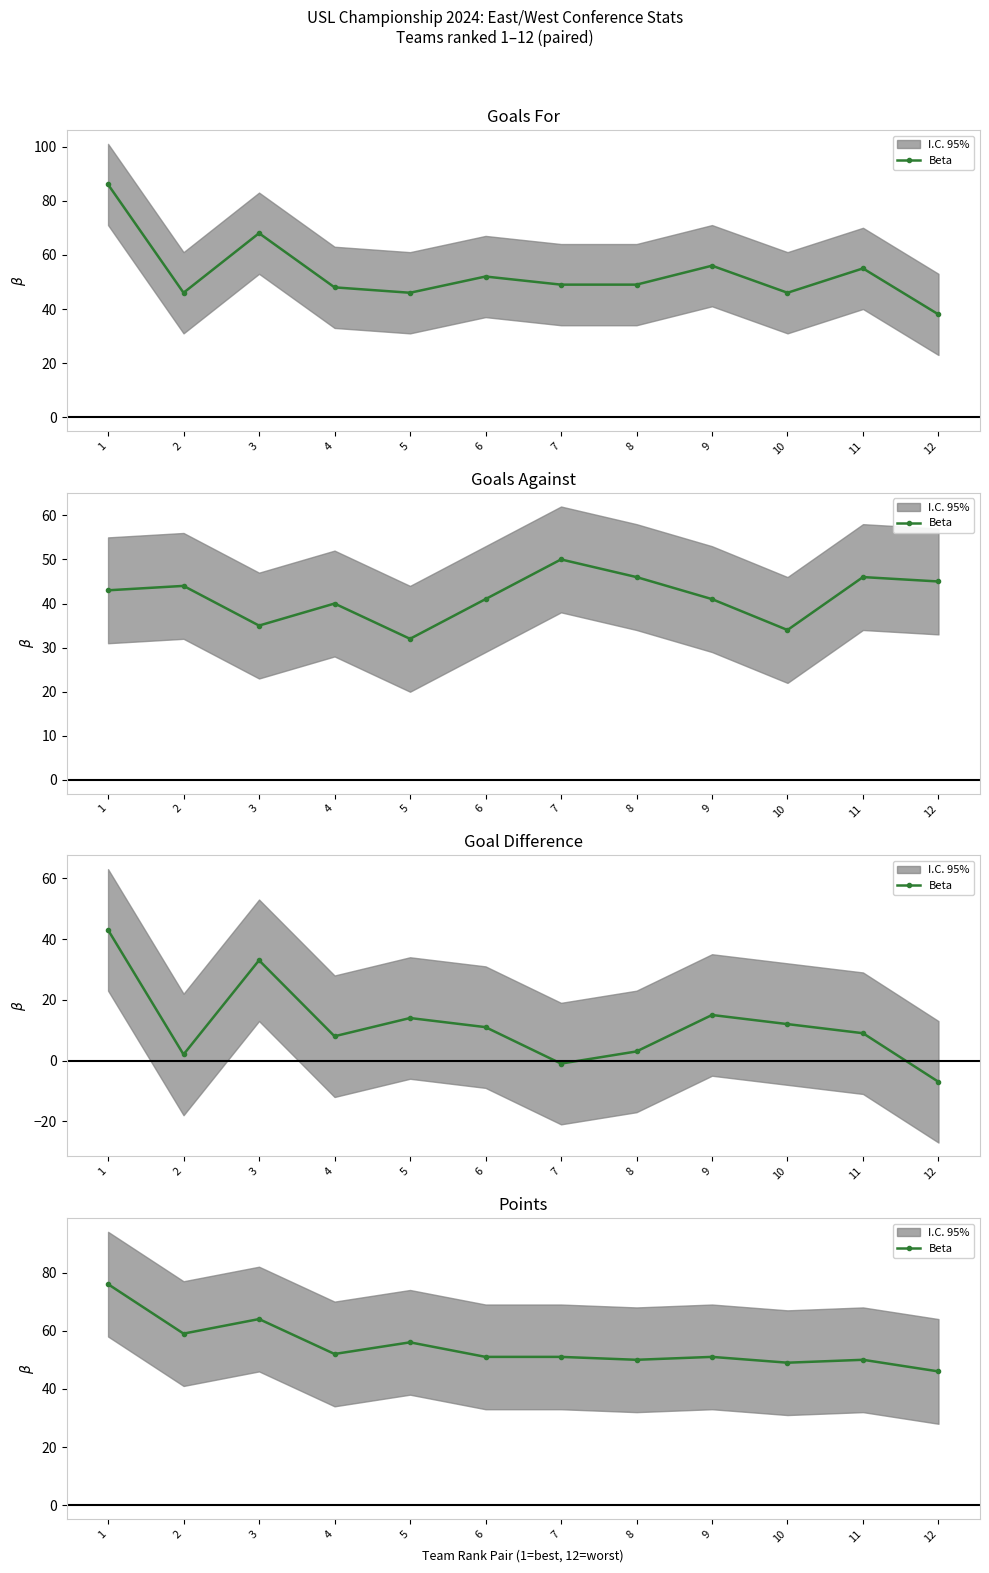

How many data points are less than 51?

4